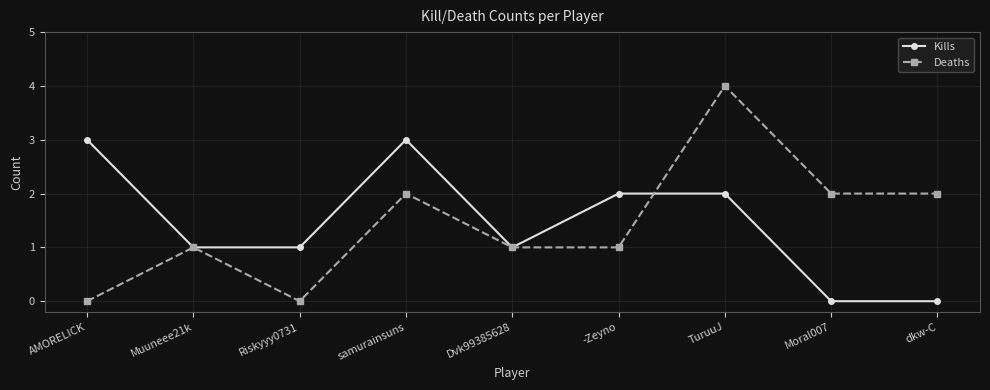

Between Riskyyy0731 and Moral007, which series saw the biggest shift?

Deaths